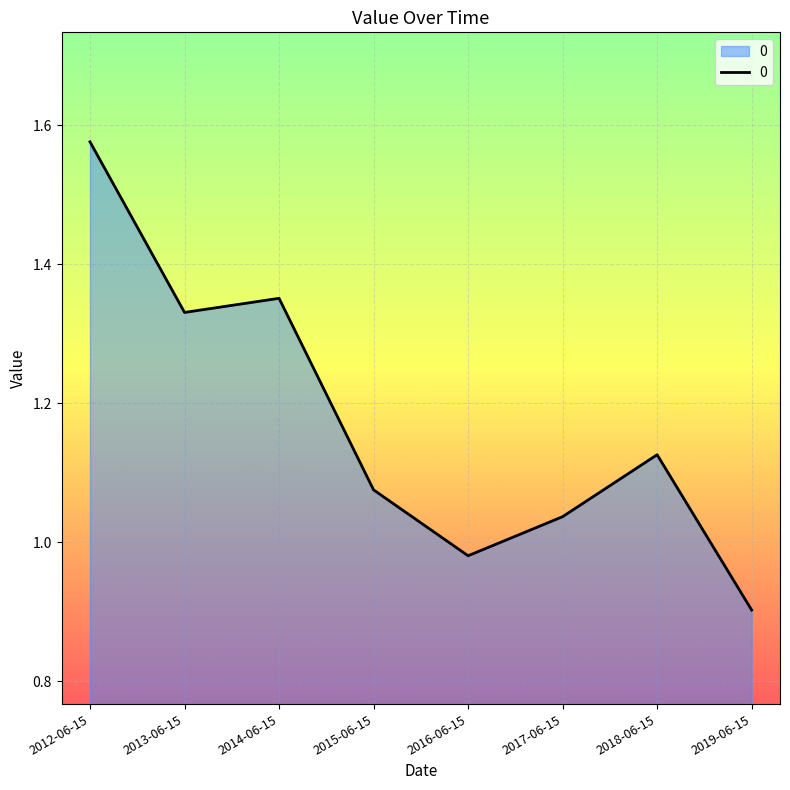

What is the minimum value shown in the chart?

0.9